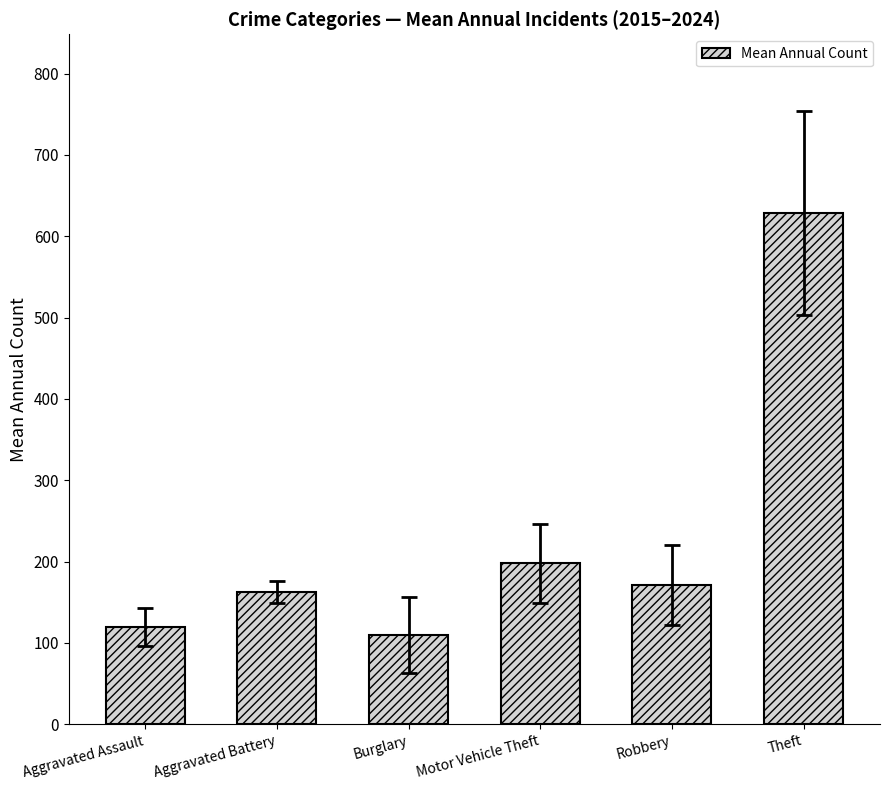

True or false: the data shows 277.8 at Motor Vehicle Theft.

False